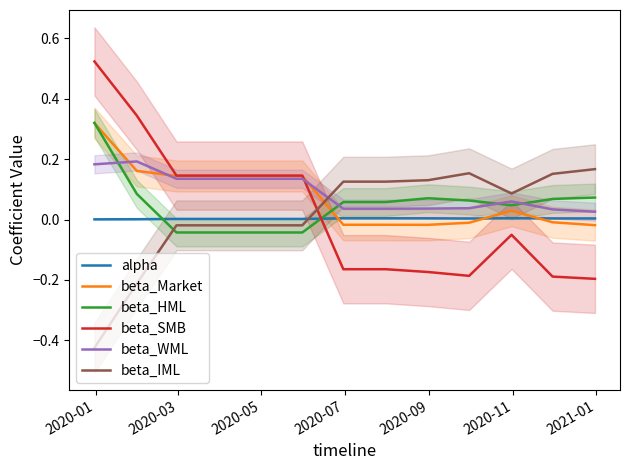

How many values in the beta_Market series exceed 0?

7